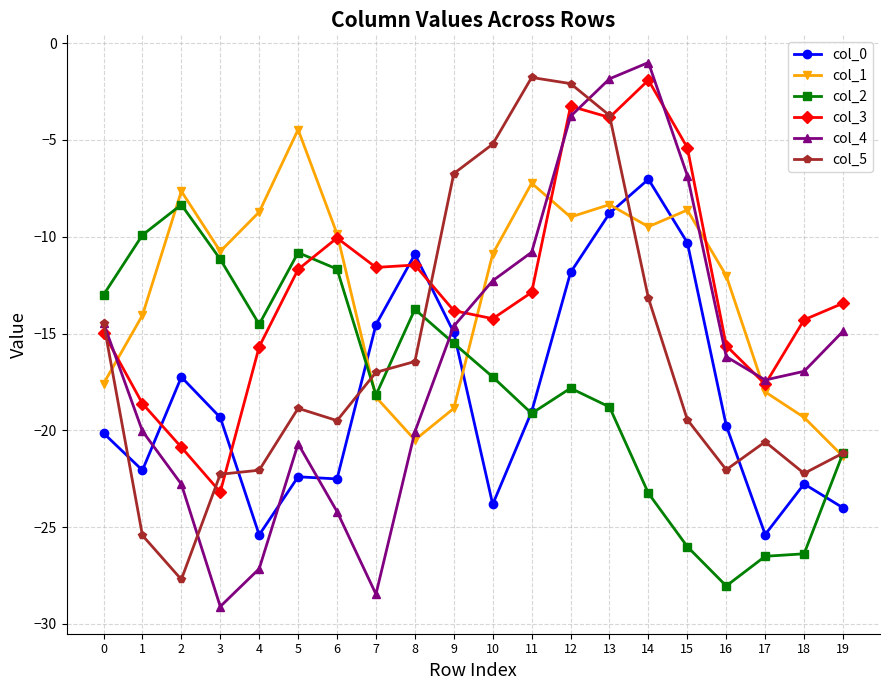

What is the approximate value of col_4 at 5?

-20.7